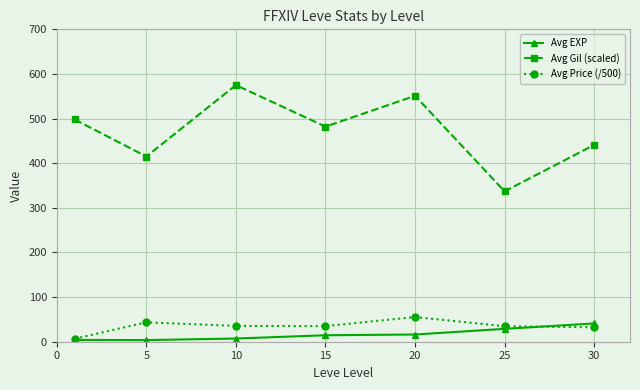

What is the value of the Avg Price (/500) point at the 7th from the left?

32.3